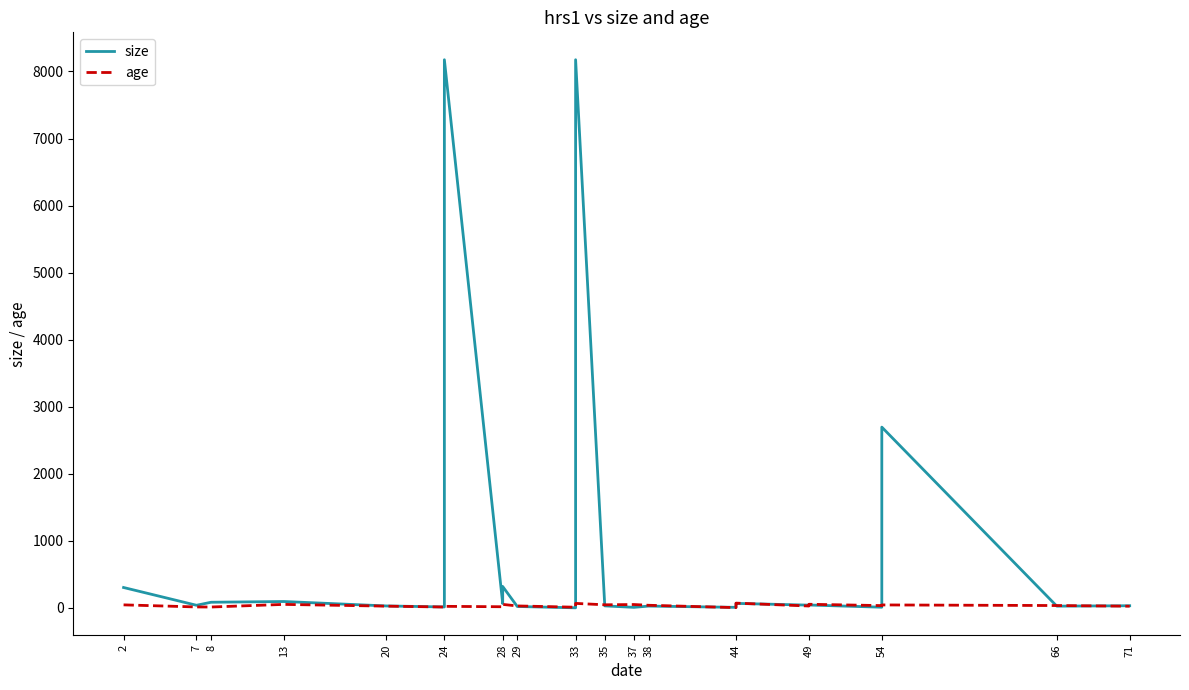

Reading left to right, list all the values displayed in this chart.

size: 304	39	84	95	29	14	17	304	8175	65	319	21	1	2	4	6	9	19	117	193	325	336	462	3793	8175	30	8	27	8	9	10	41	60	67	41	43	10	2696	26	32
age: 45	14	13	52	26	13	13	16	23	17	52	29	10	11	16	18	23	28	28	31	40	46	50	52	67	46	50	39	4	9	12	54	60	71	28	54	34	44	35	25